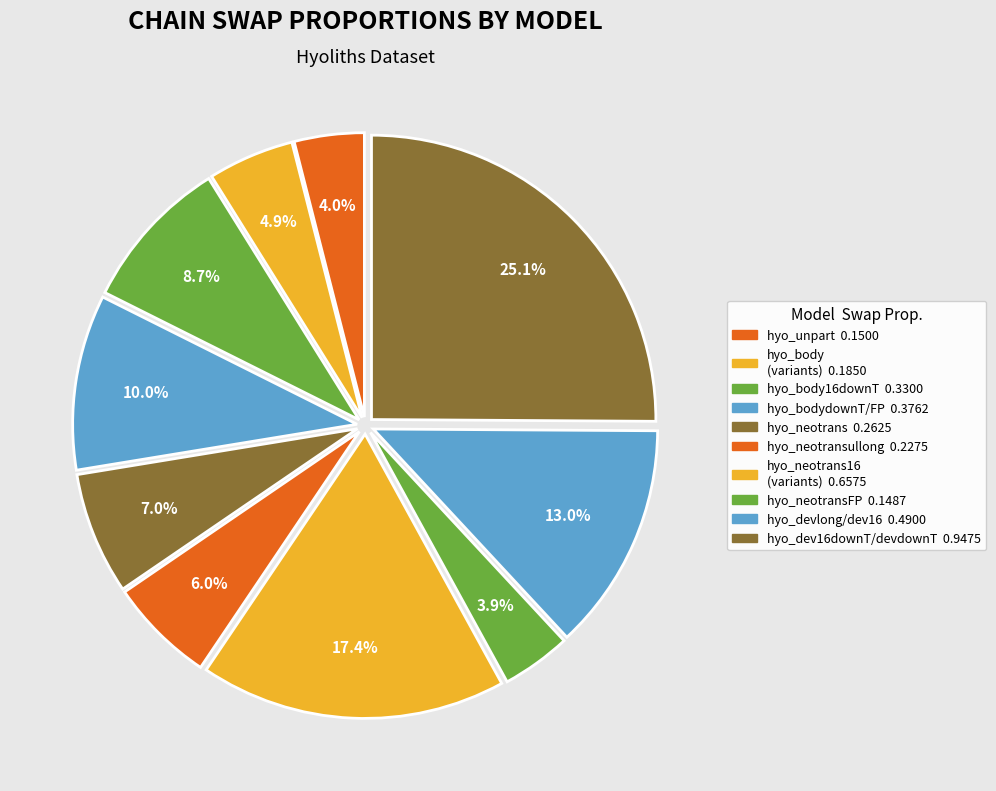

How many slices are in this pie chart?

10